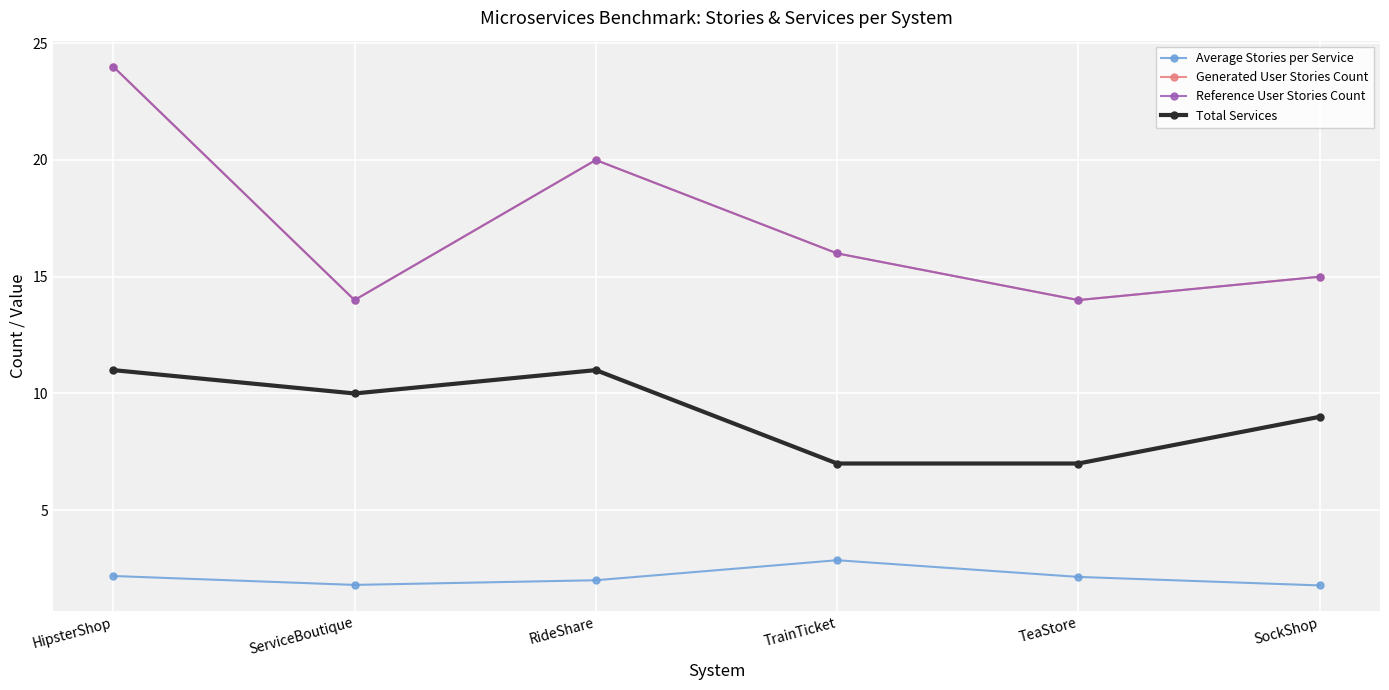

Is the value of Generated User Stories Count at RideShare greater than the value of Average Stories per Service at SockShop?

Yes